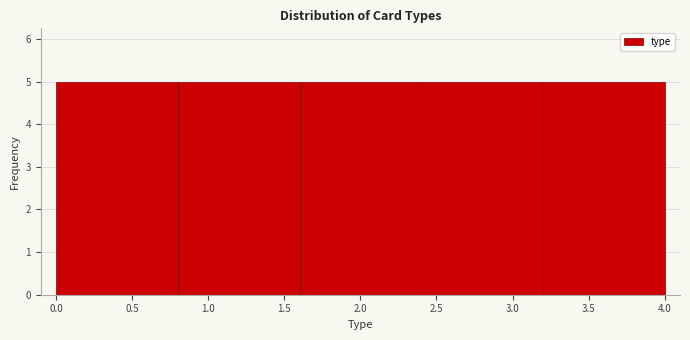

Reading left to right, list every bar in this chart as the range it spans on the x-axis followed by its height. The values are not printed on the chart, so give them approximately, as read against the axis.

0.0 to 0.8: 5
0.8 to 1.6: 5
1.6 to 2.4: 5
2.4 to 3.2: 5
3.2 to 4.0: 5